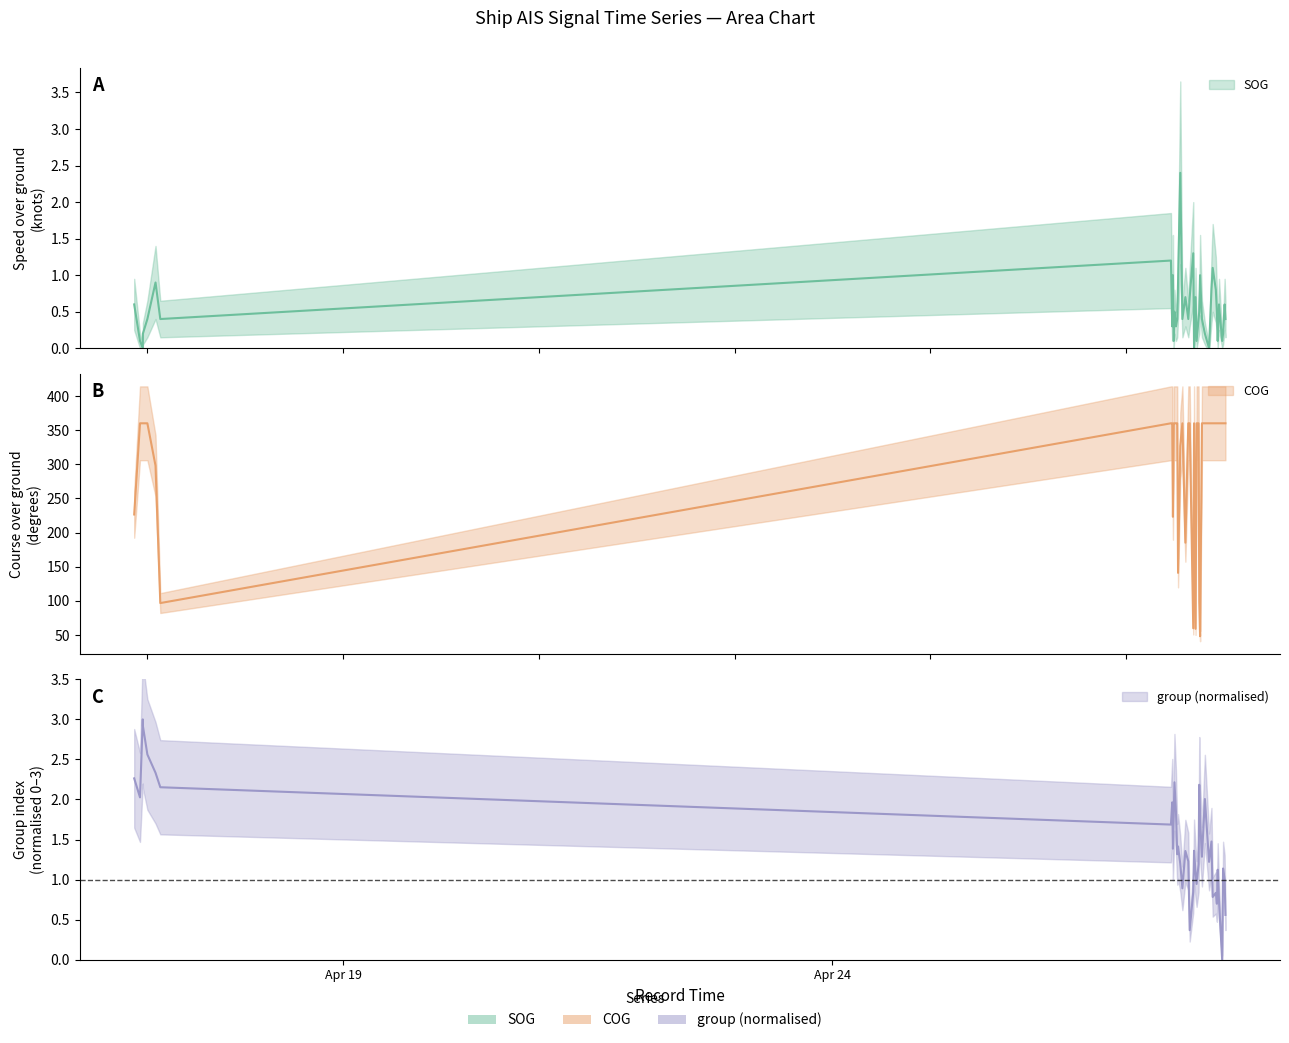

Reading left to right, extract all data points from this chart.

SOG: 0.6	0.1	0.0	0.2	0.4	0.9	0.4	1.2	0.3	1.0	0.1	0.5	0.3	0.4	0.9	2.4	0.4	0.7	0.4	0.7	1.3	0.0	0.7	0.1	0.4	0.5	1.0	0.4	0.2	0.0	0.8	1.1	0.8	0.5	0.1	0.6	0.1	0.2	0.6	0.4
COG: 226.5	360.0	360.0	360.0	360.0	297.9	96.8	360.0	360.0	223.1	360.0	360.0	360.0	360.0	141.0	326.9	360.0	185.2	360.0	360.0	59.9	360.0	59.1	360.0	360.0	98.6	48.2	360.0	360.0	360.0	360.0	360.0	360.0	360.0	360.0	360.0	360.0	360.0	360.0	360.0
group: 2.3	2.0	3.0	2.9	2.6	2.3	2.2	1.7	2.0	1.4	1.8	2.2	1.8	1.3	1.4	1.2	0.9	1.4	1.2	0.4	0.8	1.4	1.1	0.9	1.2	2.2	1.8	1.3	2.0	1.2	1.5	0.8	0.8	0.7	1.1	0.7	0.0	1.1	1.0	0.6